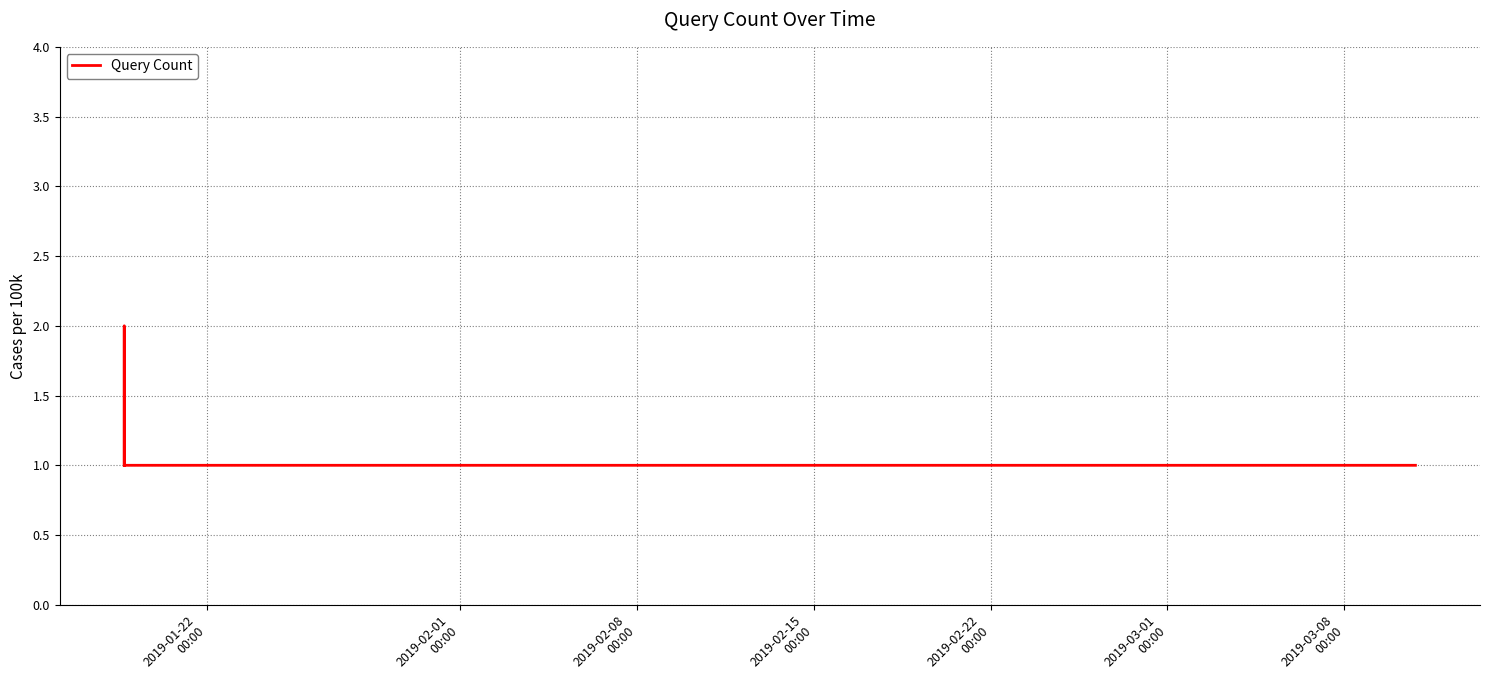

True or false: the data has more than 0 interior local peaks.

True